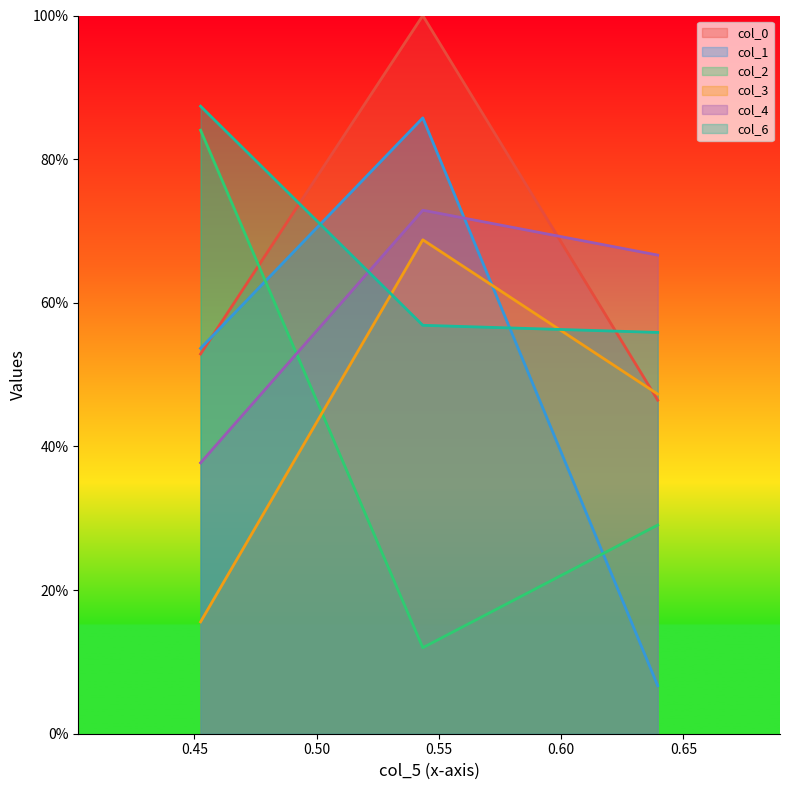

Between 0.6394794278255729 and 0.4525552102928221, which is larger?

0.4525552102928221